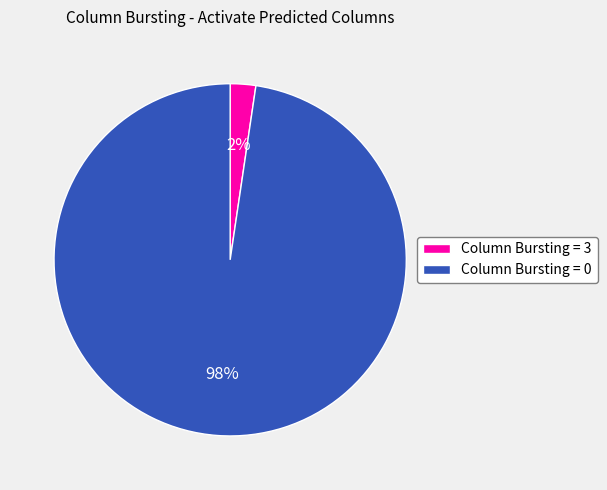

To the nearest percent, what portion does Column Bursting = 3 represent?

2%